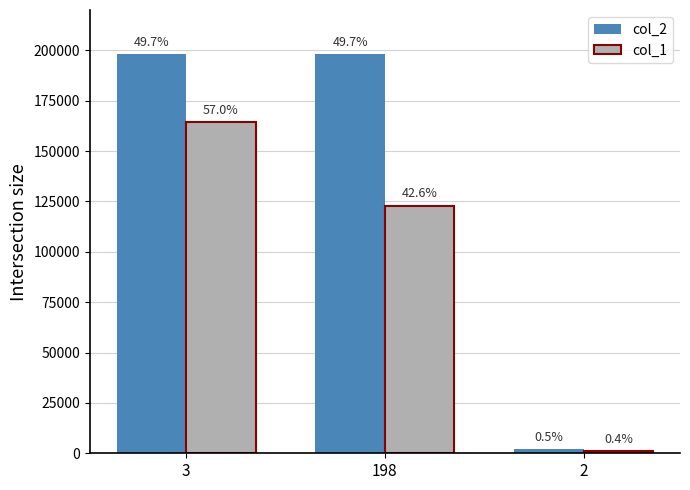

What is the lowest value of the col_2 series?

2000